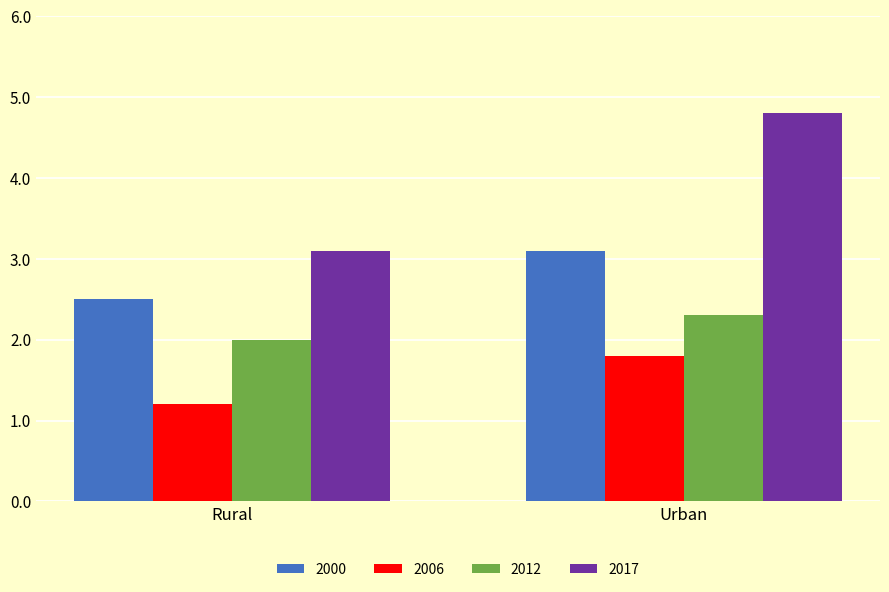

Which category has the lowest value in the 2000 series?

Rural